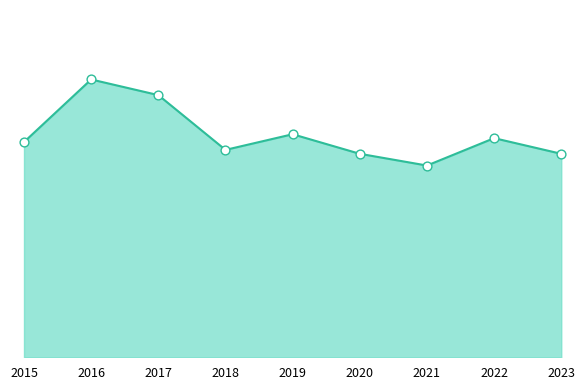

Which series reaches the minimum Y coordinate?

Total Crime Line